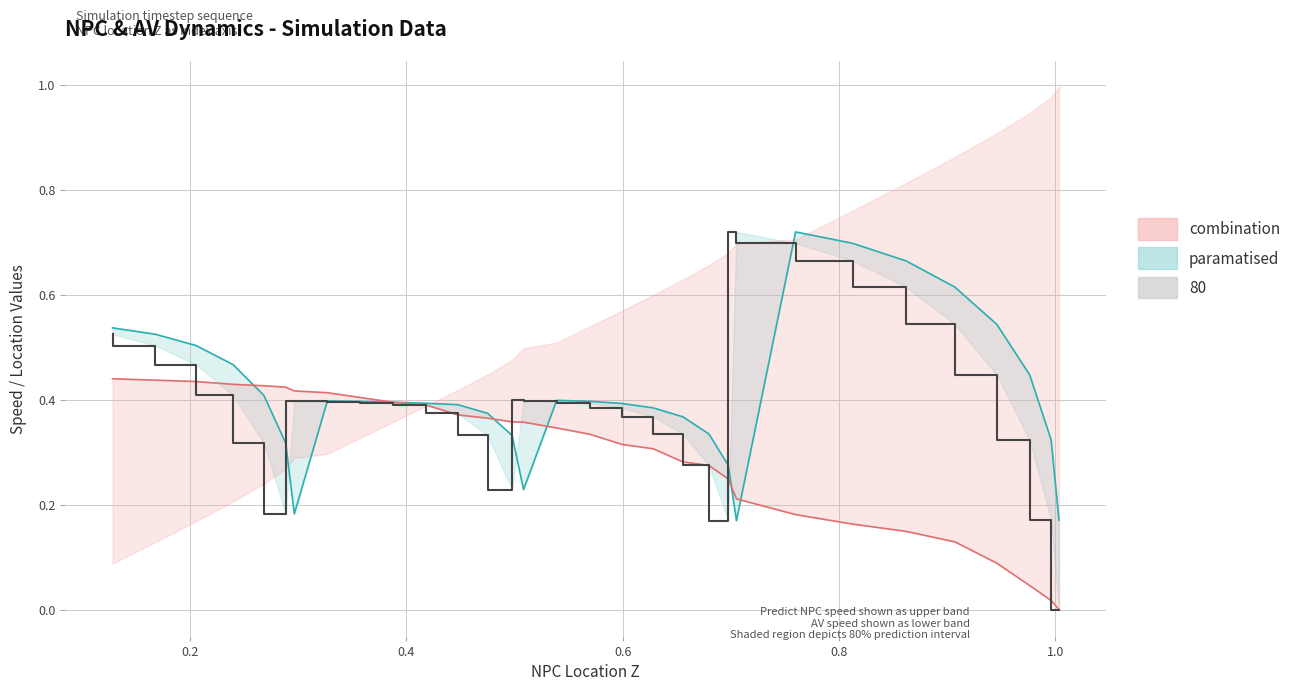

What is the difference between the maximum and minimum values in the NPC_speed series?

0.7